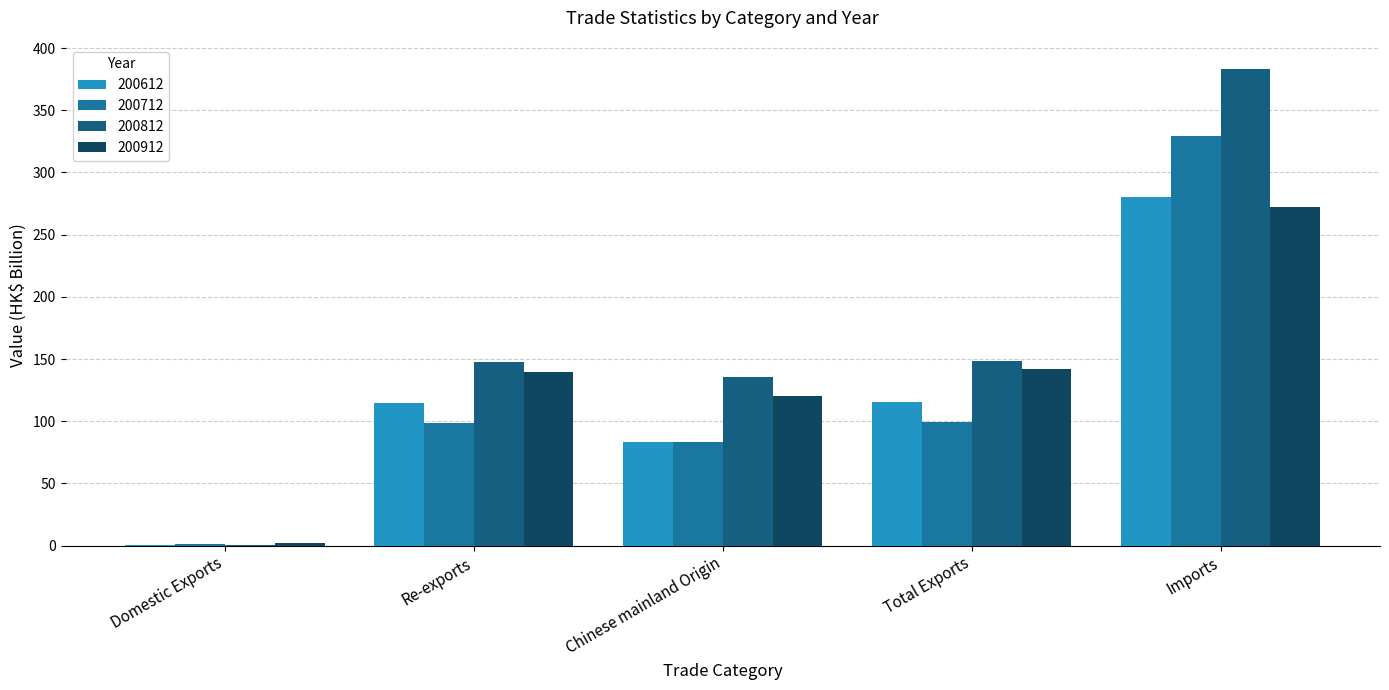

Which series has the widest spread of values?

200812